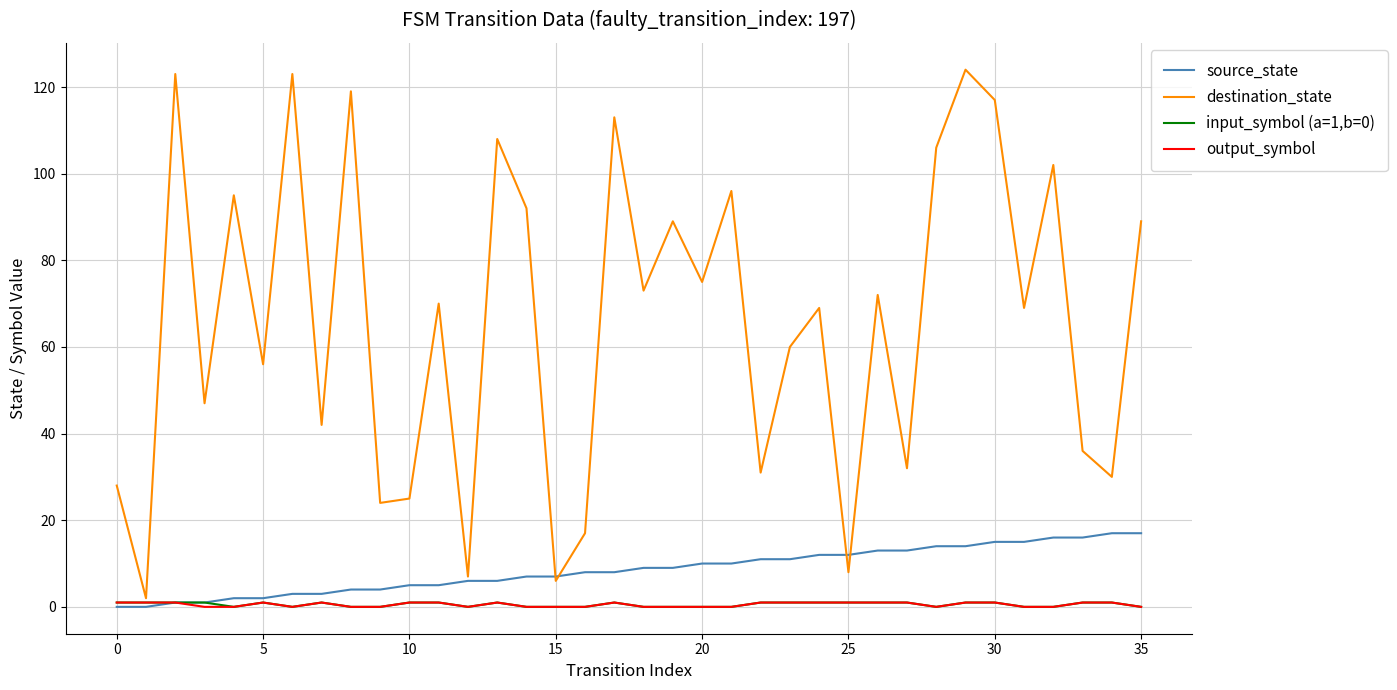

What are all the series names shown in the legend?

source_state, destination_state, input_symbol (a=1,b=0), output_symbol